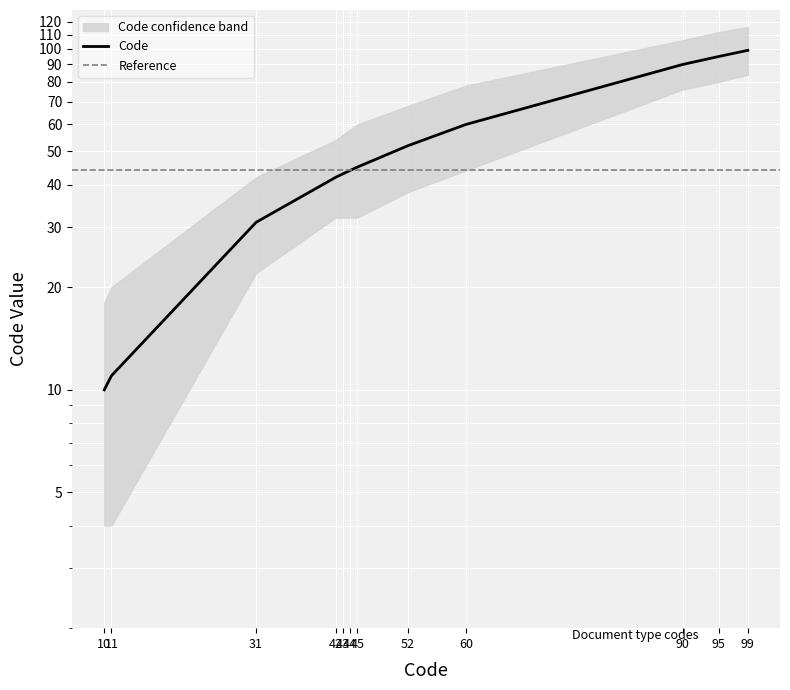

What is the change in value from 42 to 45?

+3